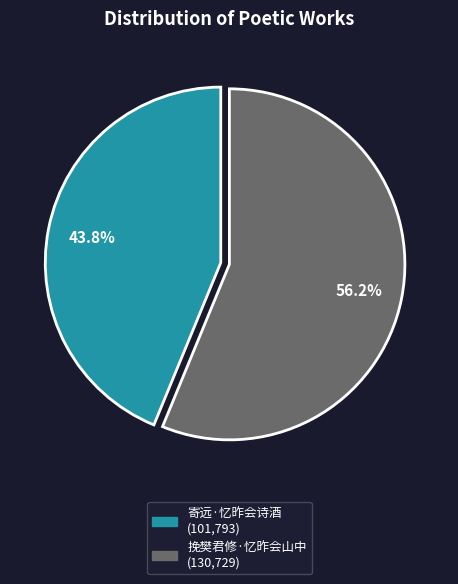

The 寄远·忆昨会诗酒 slice represents 44% of the pie. True or false?

True